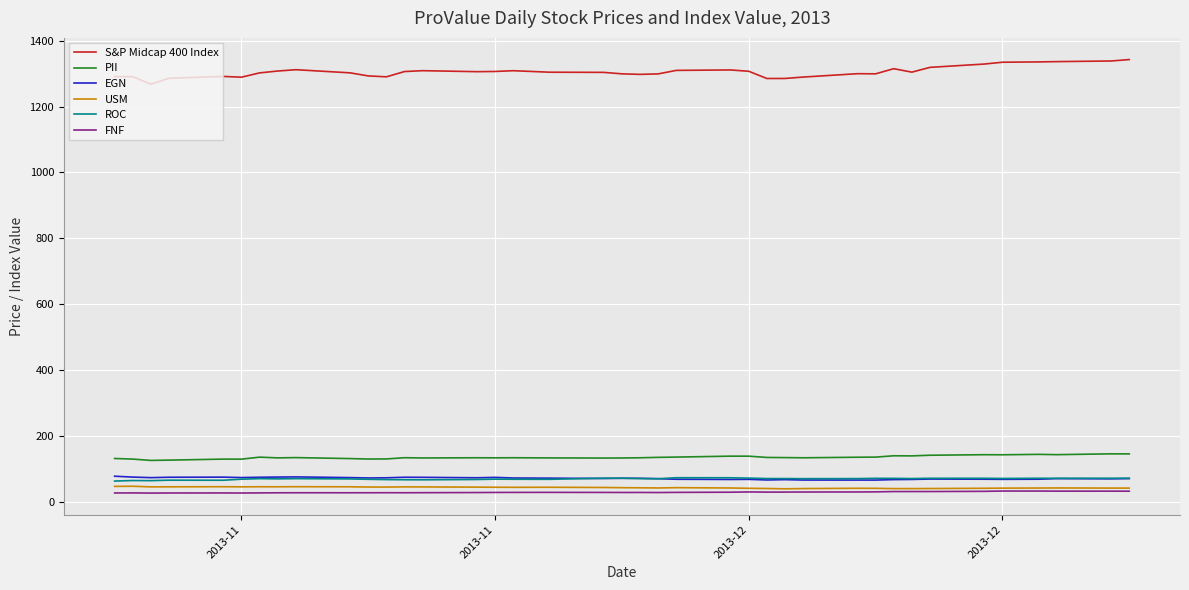

True or false: USM and EGN intersect in this chart.

False